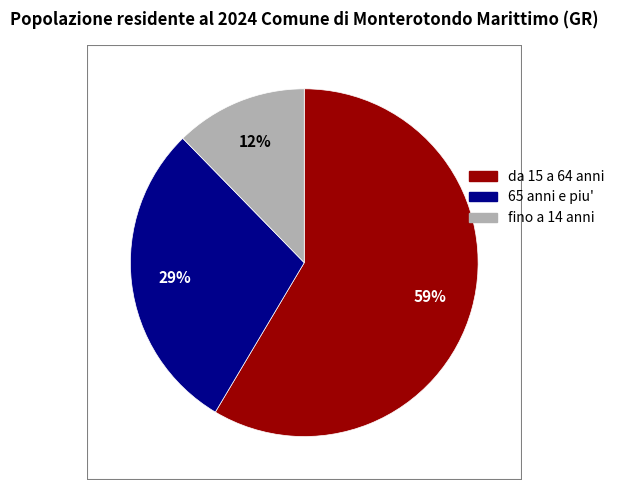

To the nearest percent, what is the average slice percentage?

33%